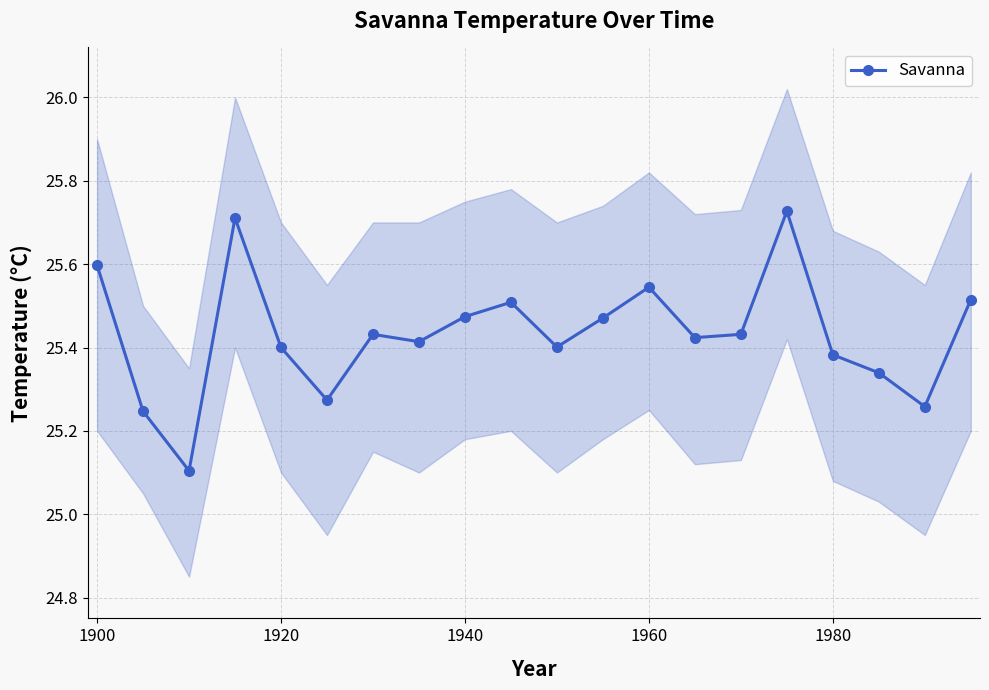

Is this an area chart (filled region under the line)?

No